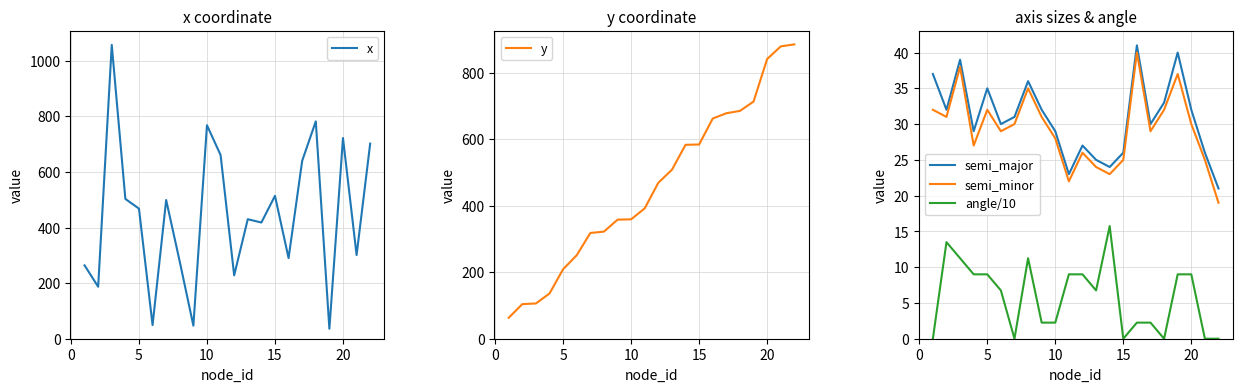

What is the lowest value of the semi_minor series?

19.0